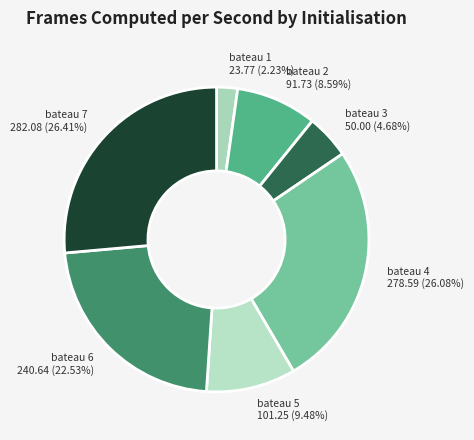

Which has a higher value, bateau 2 or bateau 1?

bateau 2